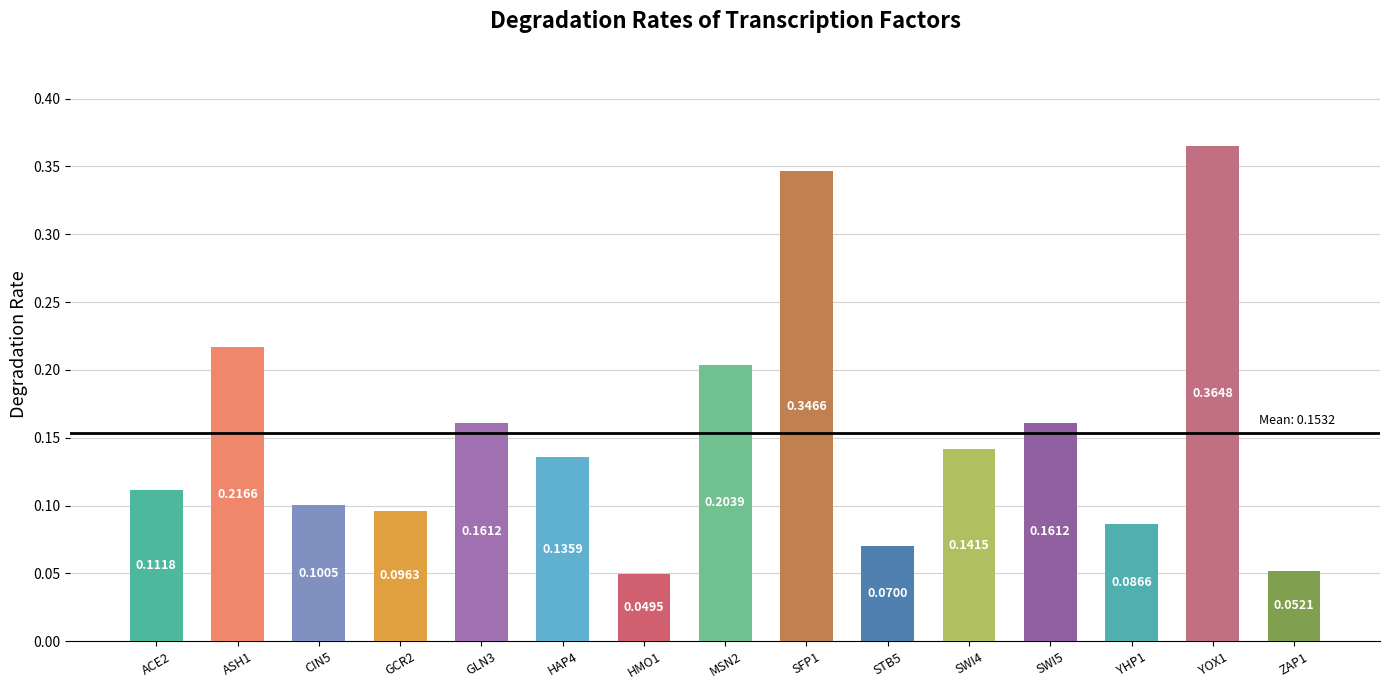

What is the change in value from HAP4 to YOX1?

+0.2